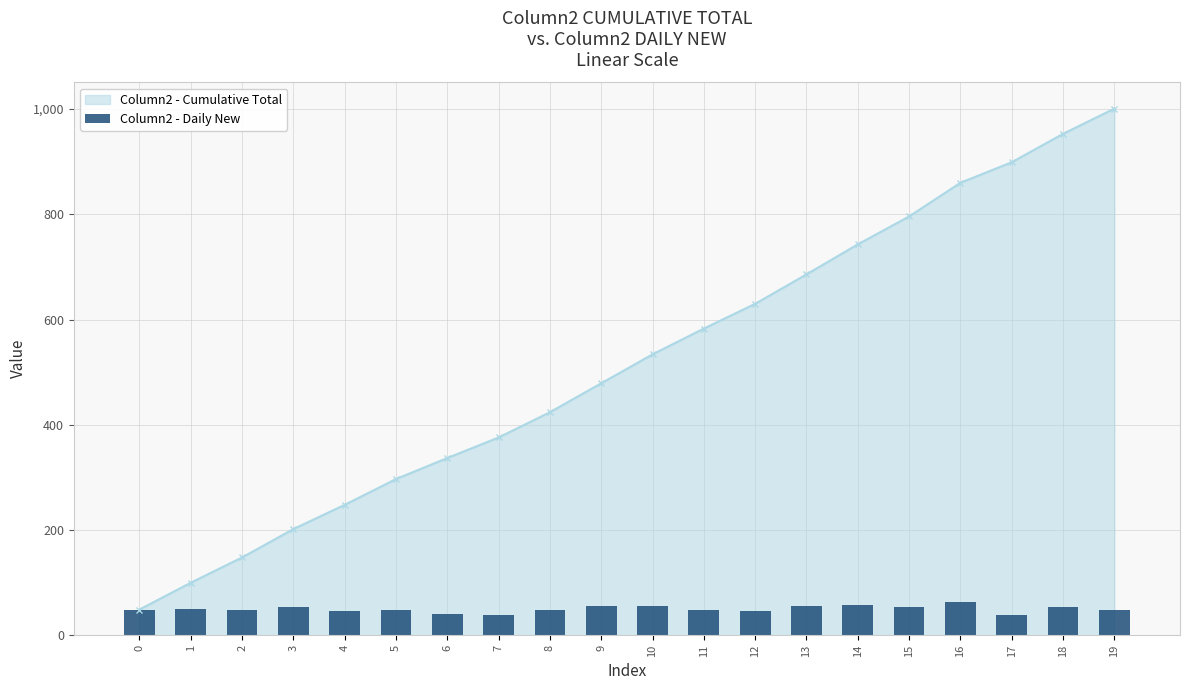

Rank the categories by Column2 - Cumulative Total value from highest to lowest.

19, 18, 17, 16, 15, 14, 13, 12, 11, 10, 9, 8, 7, 6, 5, 4, 3, 2, 1, 0